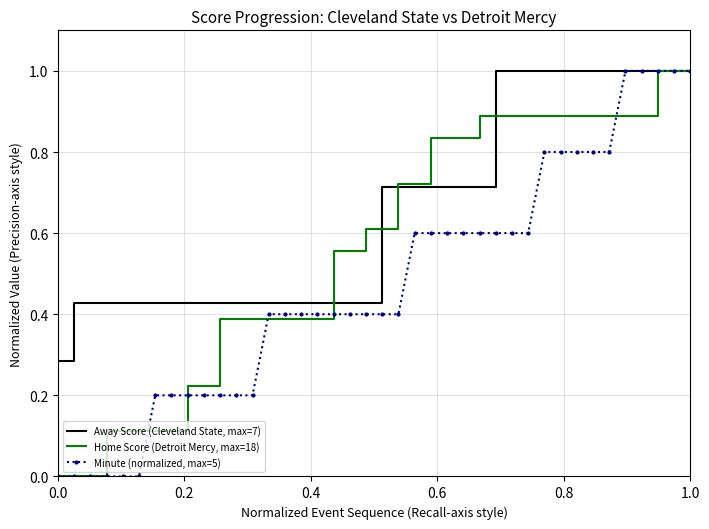

List the series in order of their overall mean, lowest first.

Minute (normalized, max=5), Home Score (Detroit Mercy, max=18), Away Score (Cleveland State, max=7)